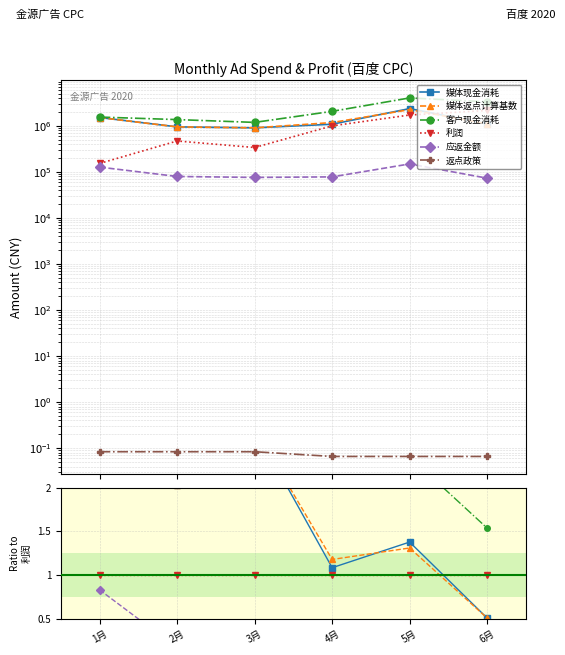

True or false: 客户现金消耗 and 返点政策 cross at least once.

False